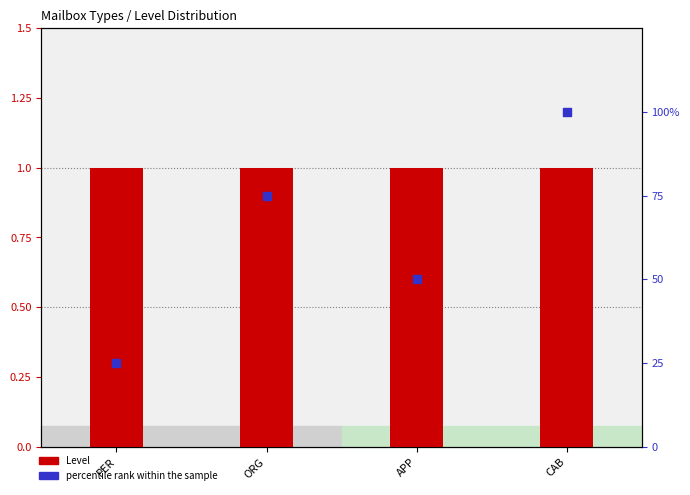

Is the value of Level at CAB greater than the value of percentile rank within the sample at APP?

No